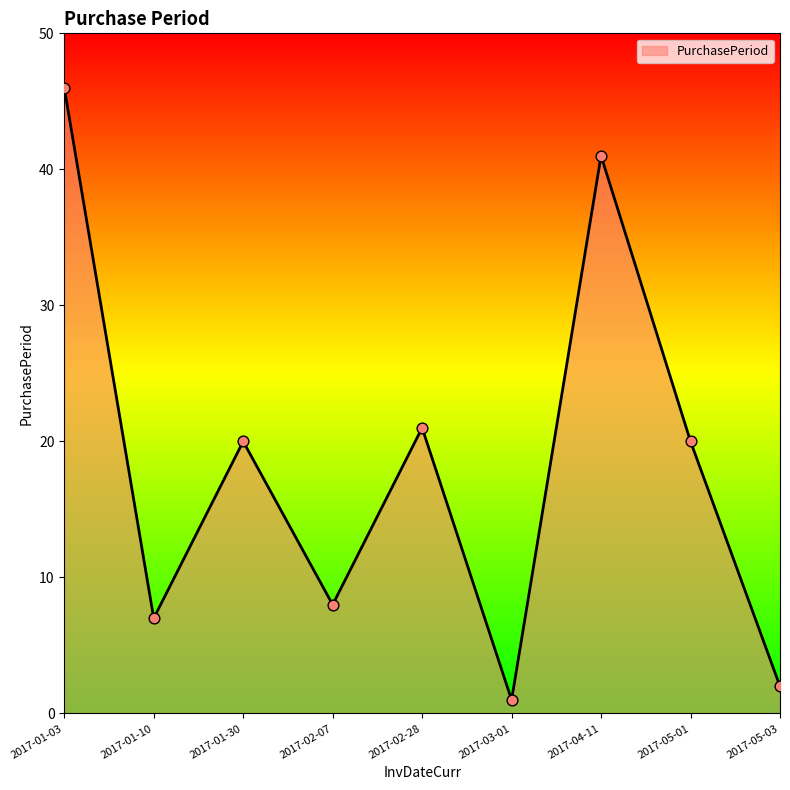

Which has a higher value, 2017-04-11 or 2017-02-28?

2017-04-11